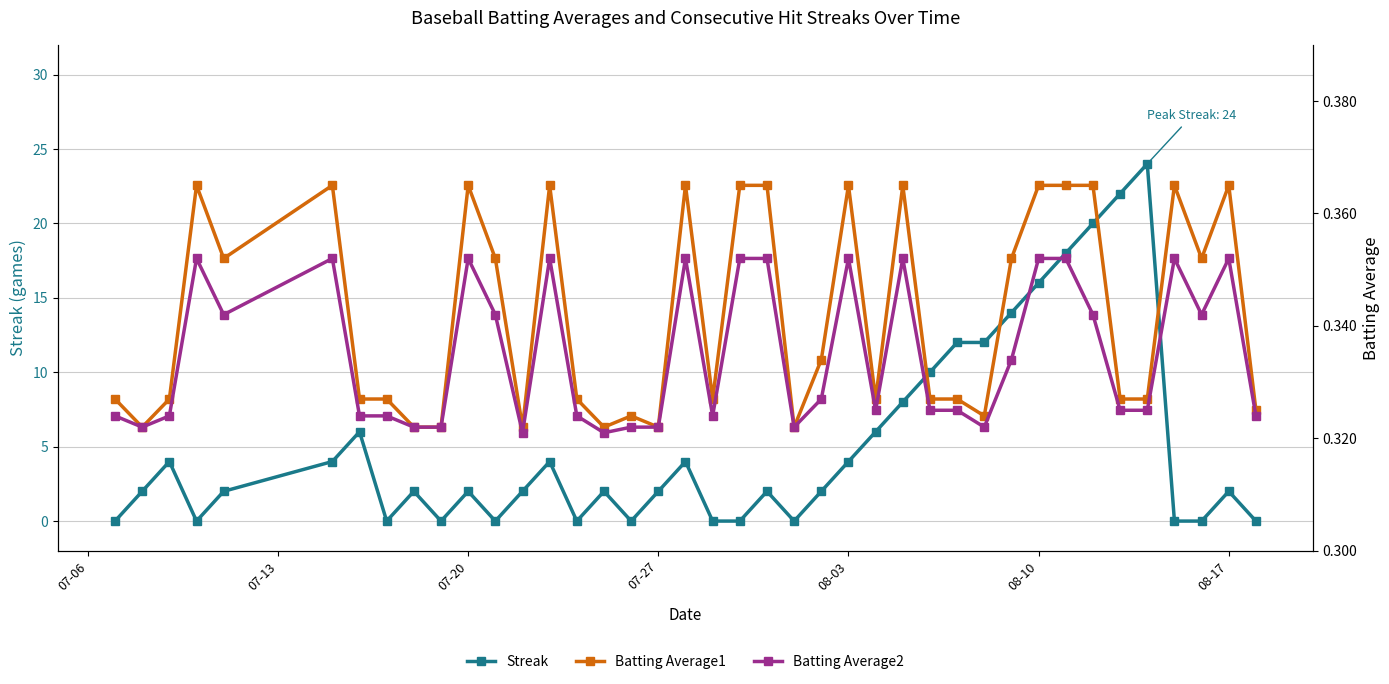

What is the maximum value for Streak?

24